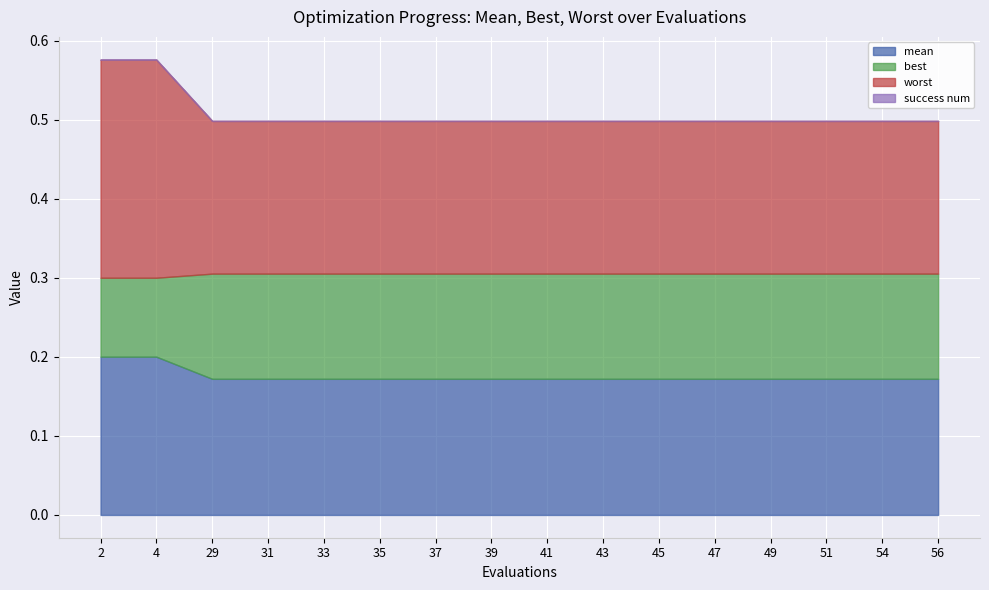

How many lines are shown in the chart?

4